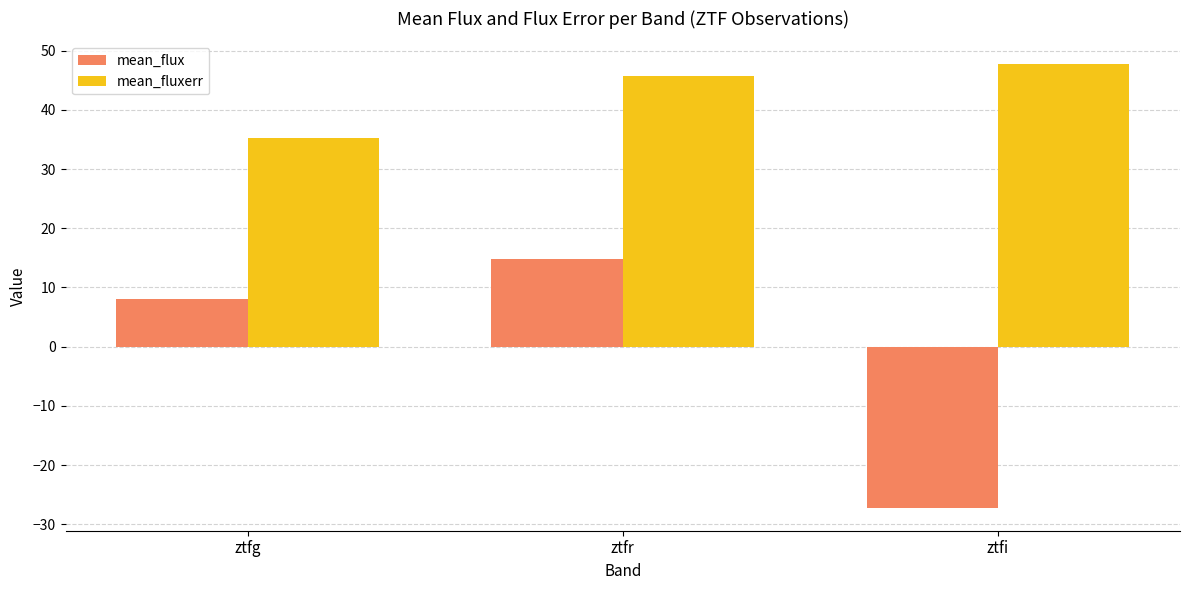

How many groups of bars are there?

3